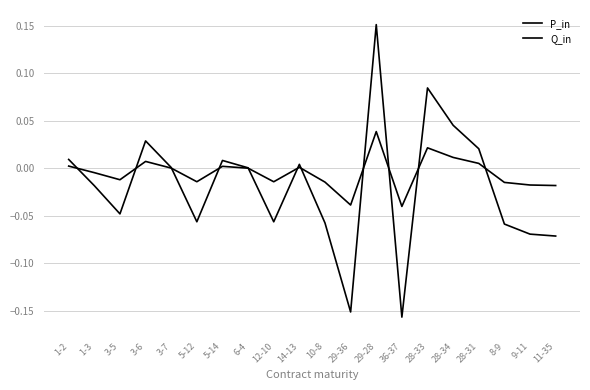

How many lines are shown in the chart?

2